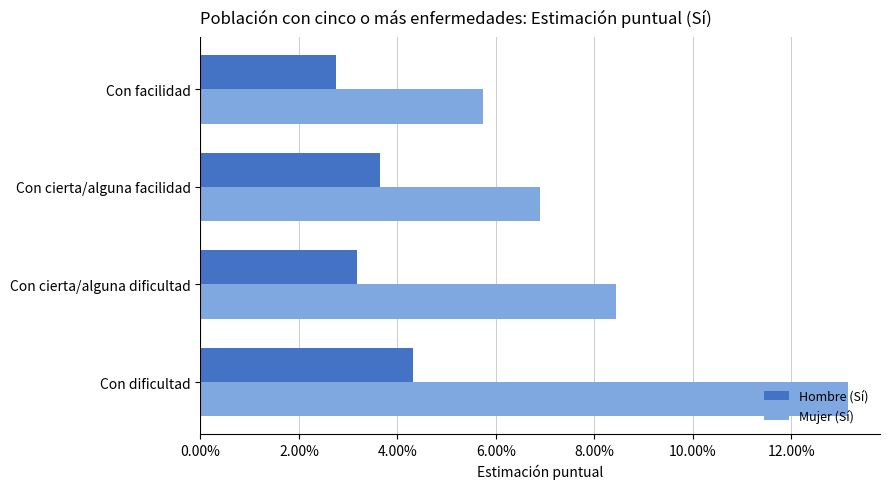

What are all the series names shown in the legend?

Hombre (Sí), Mujer (Sí)